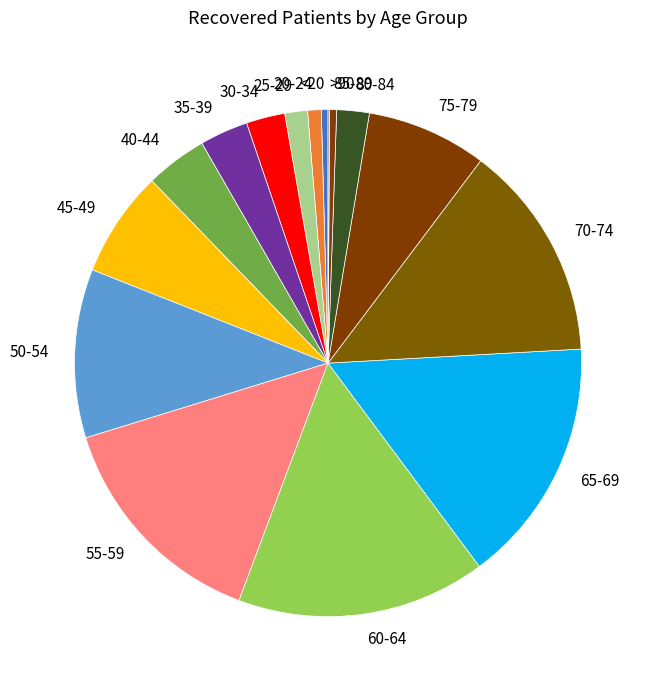

Which has a higher value, 35-39 or 55-59?

55-59